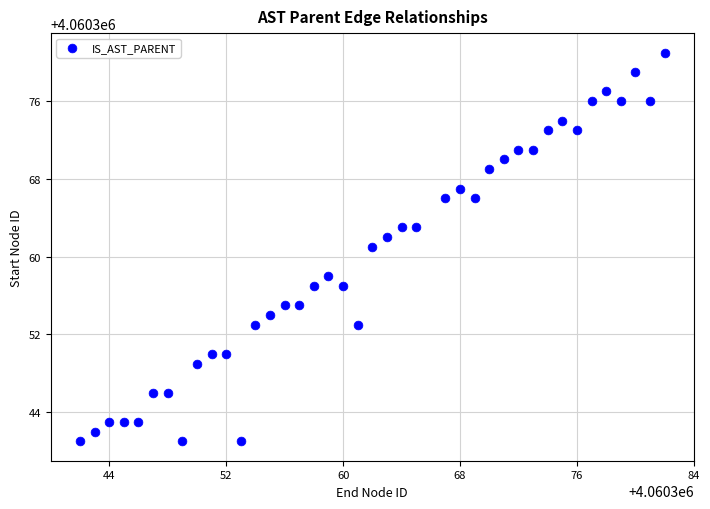

What is the range of X values (max minus min)?

40